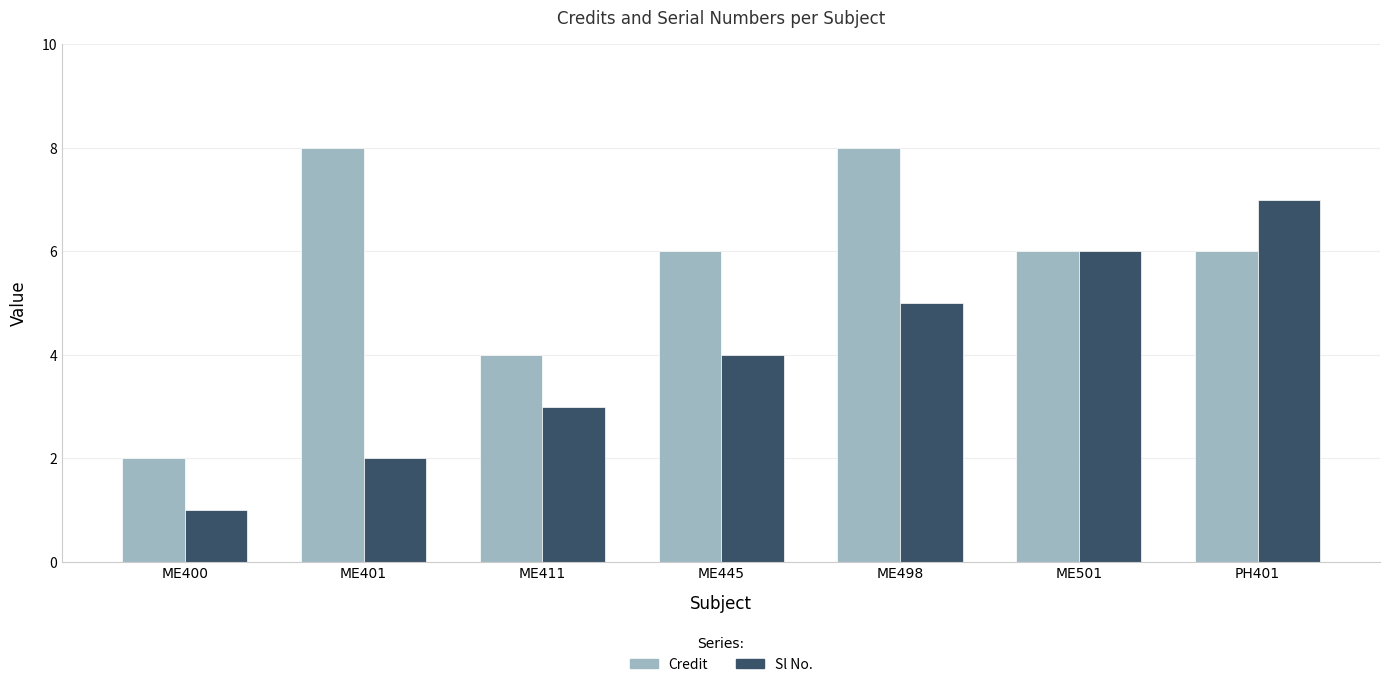

What is the spread (max minus min) of values at ME411?

1